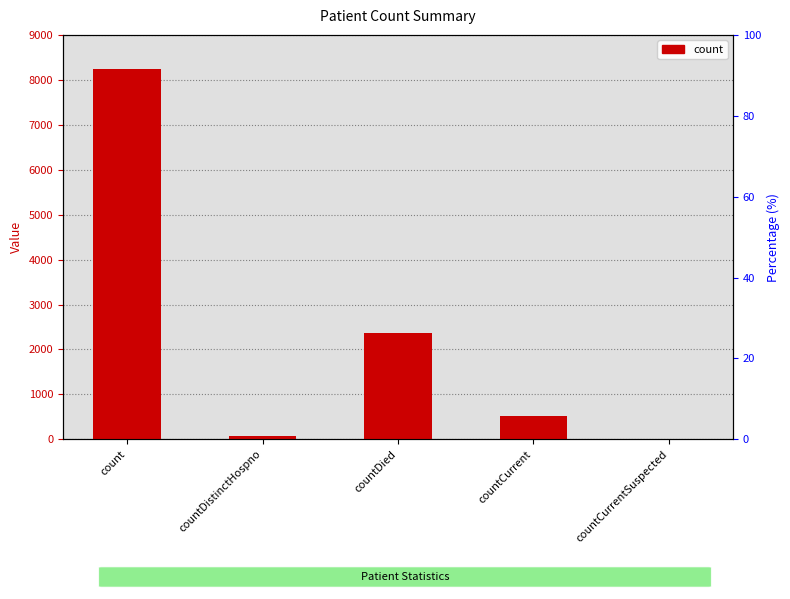

Which label corresponds to the smallest value in the chart?

countCurrentSuspected